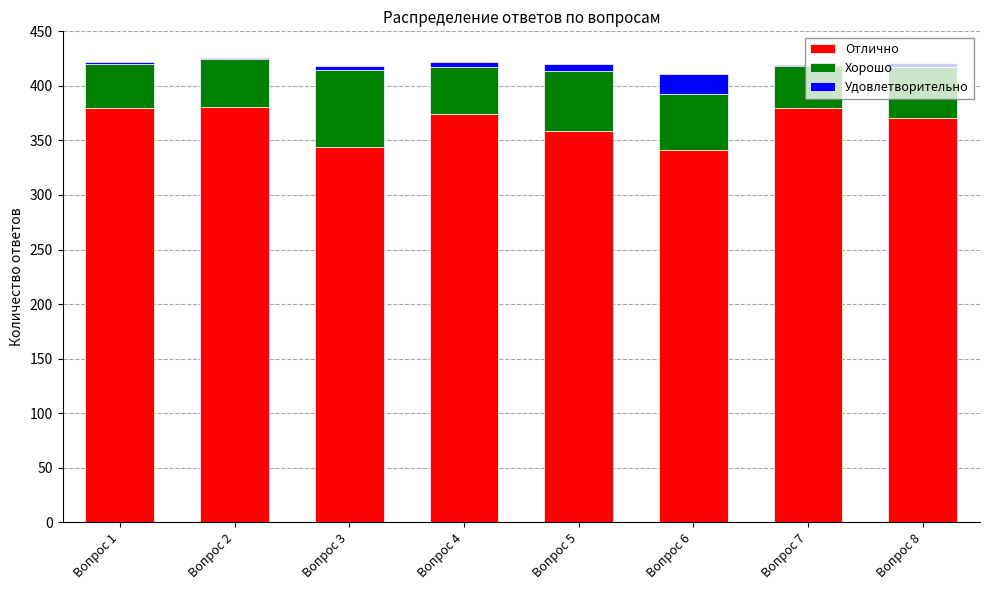

At which label does Удовлетворительно first exceed 4?

Вопрос 4